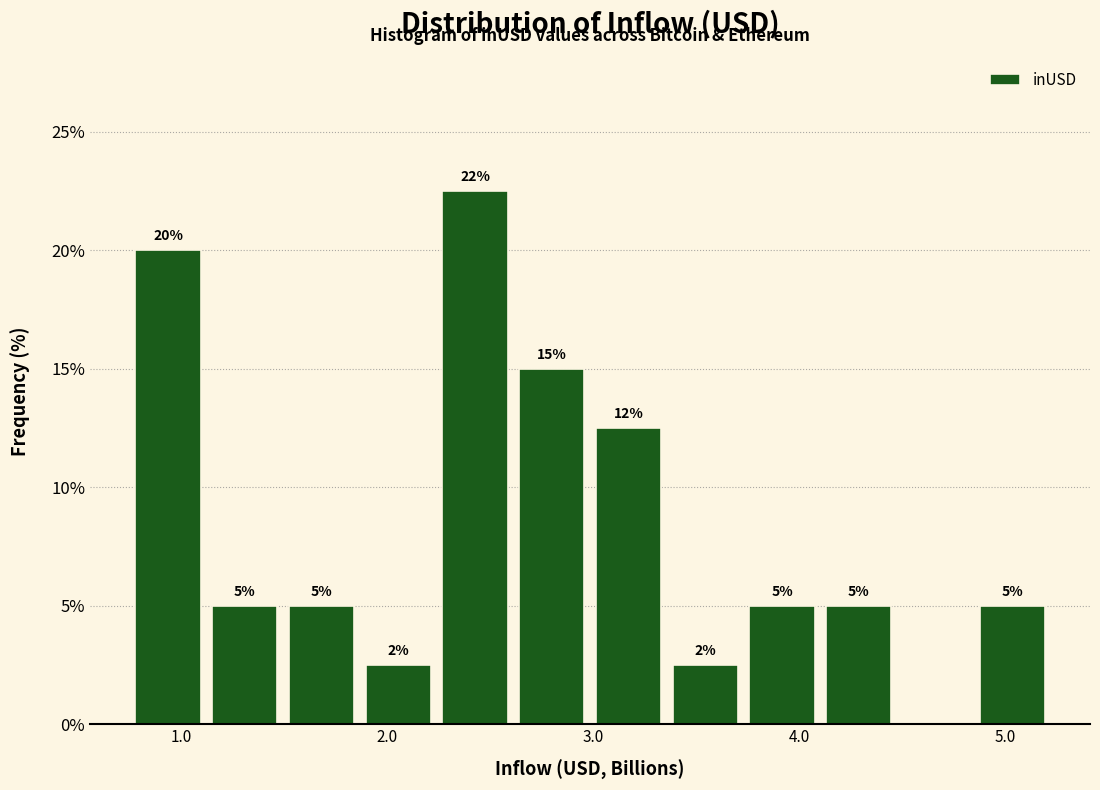

Read against the x-axis, roughly where is the centre of the tallest bar?

2.4